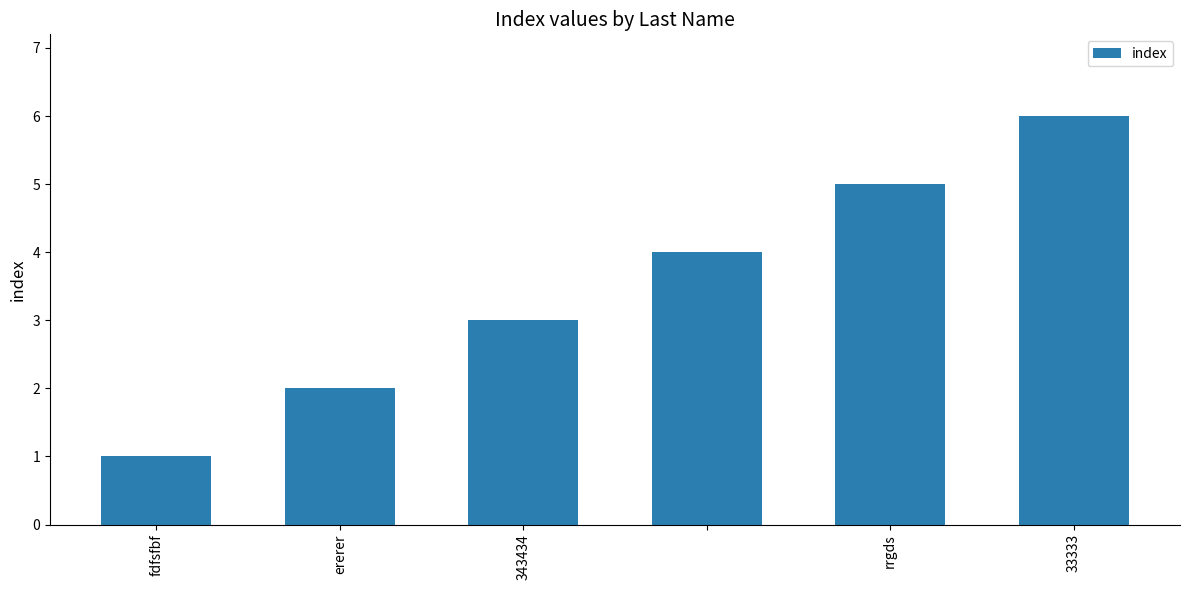

What is the maximum value shown in the chart?

6